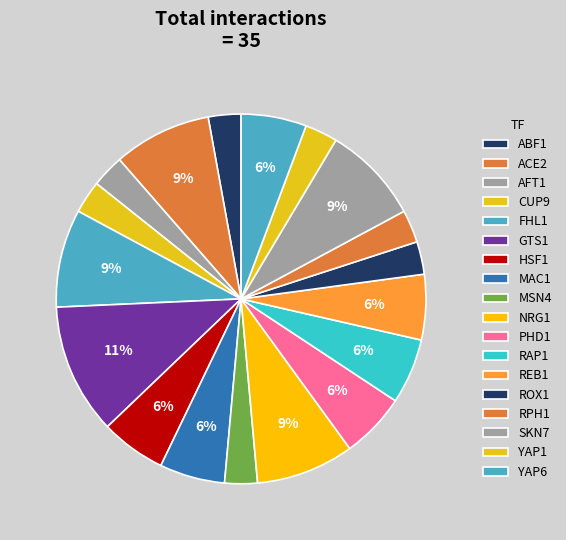

Count the number of slices in the pie.

18